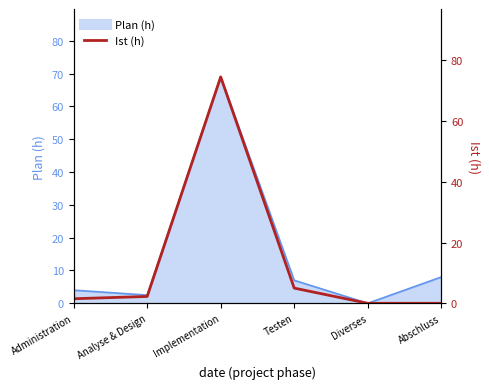

What position from the right is Abschluss?

1